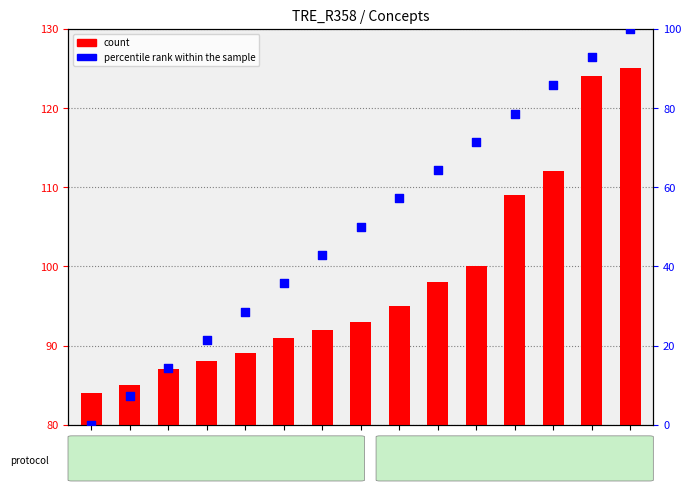

Which series contains the lowest Y value?

percentile rank within the sample